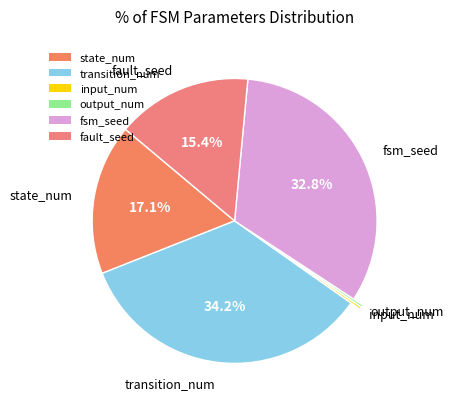

Is there any slice that represents more than half of the pie?

No